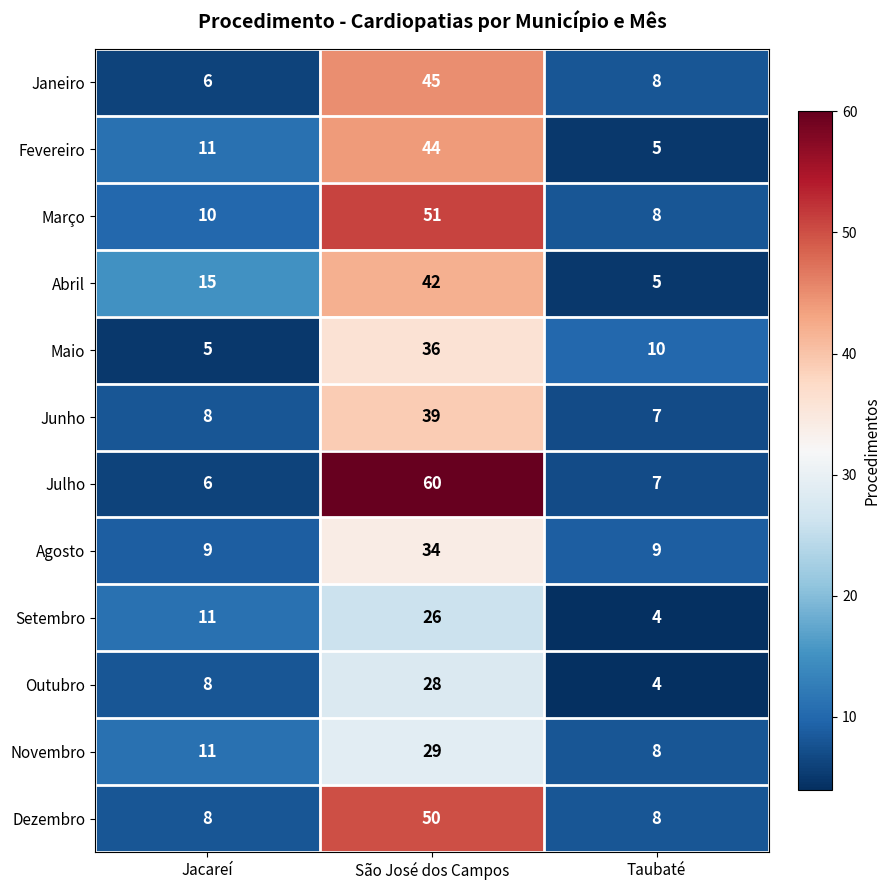

Rank the series by their maximum value, from lowest to highest.

Setembro, Outubro, Novembro, Agosto, Maio, Junho, Abril, Fevereiro, Janeiro, Dezembro, Março, Julho